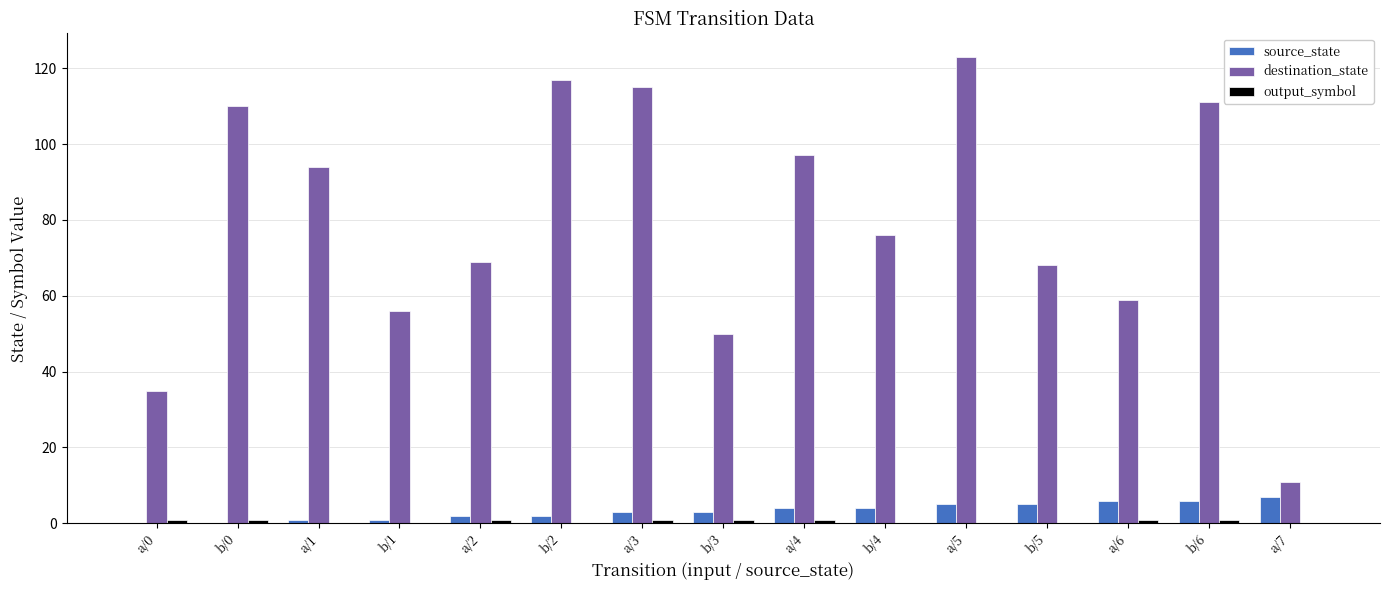

Is the value of destination_state at b/5 greater than the value of source_state at a/1?

Yes